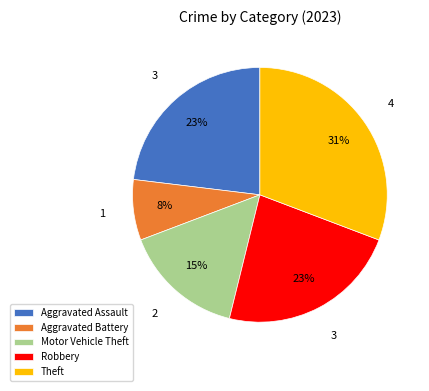

Which has a higher value, Aggravated Assault or Theft?

Theft